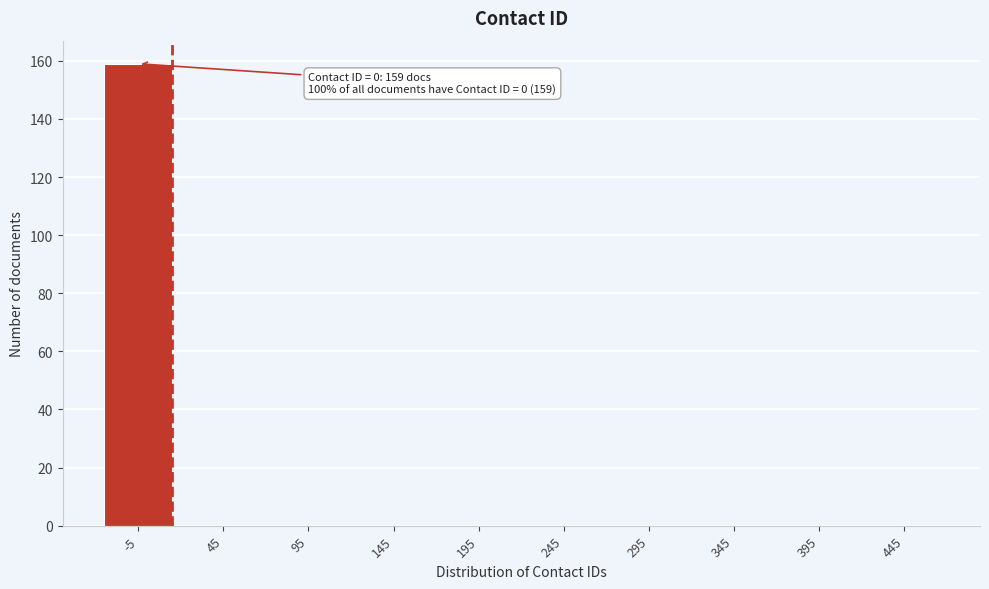

Reading left to right, list all the values displayed in this chart.

-5=159	45=0	95=0	145=0	195=0	245=0	295=0	345=0	395=0	445=0